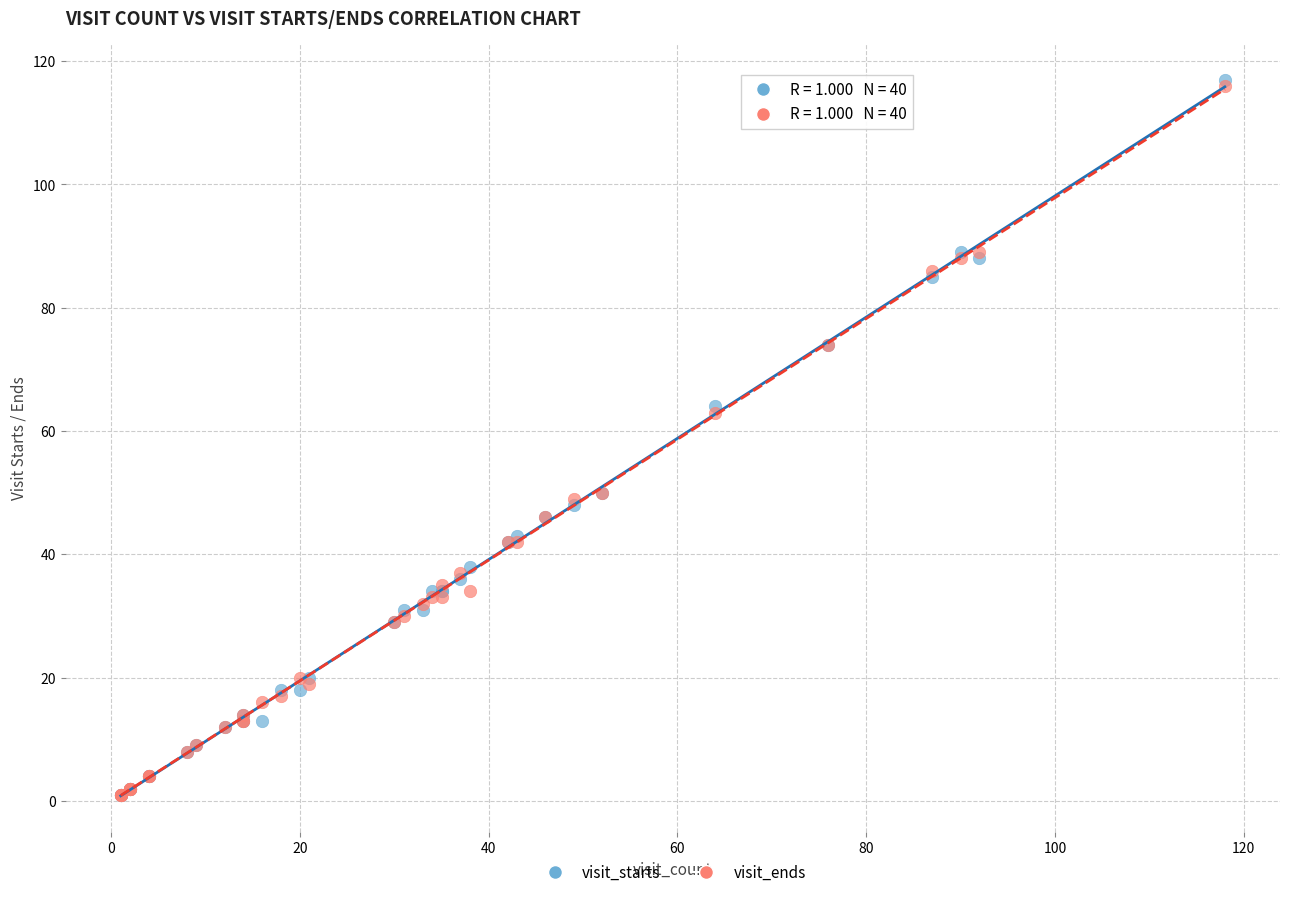

Which series has the widest spread of Y values?

visit_starts